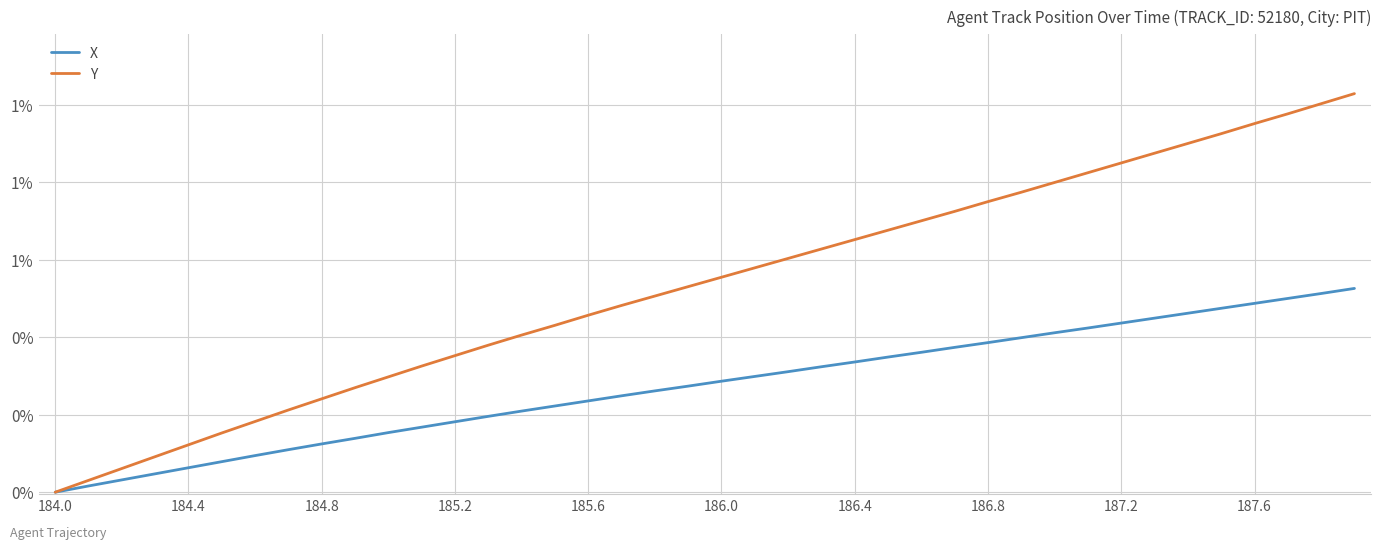

Does the chart display data point markers on the line(s)?

No